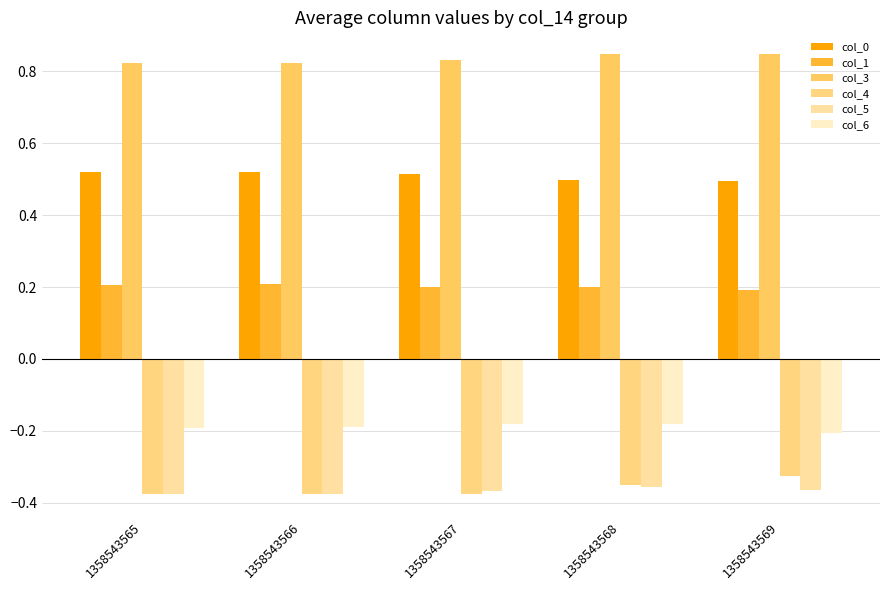

How many col_3 values are between 0 and 1?

5